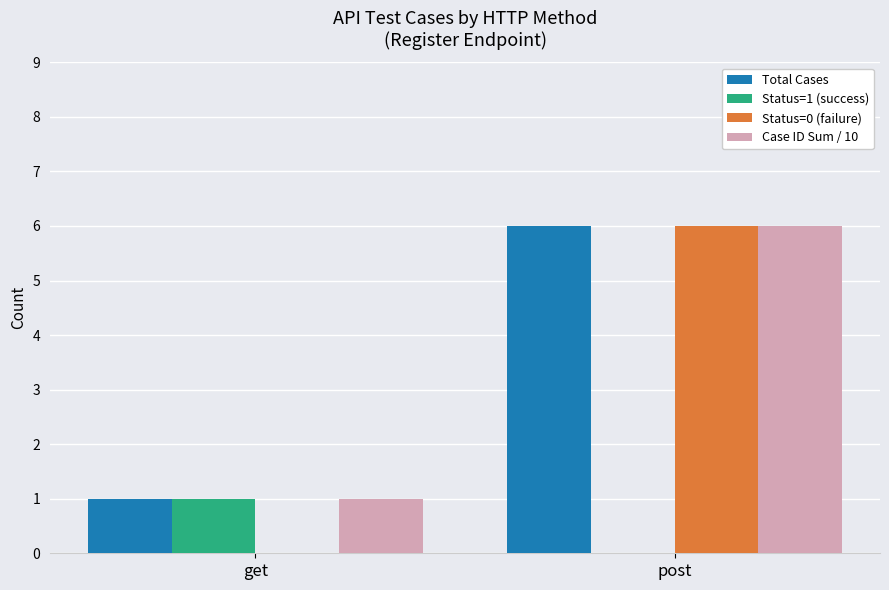

At which category is the sum across all series the highest?

post